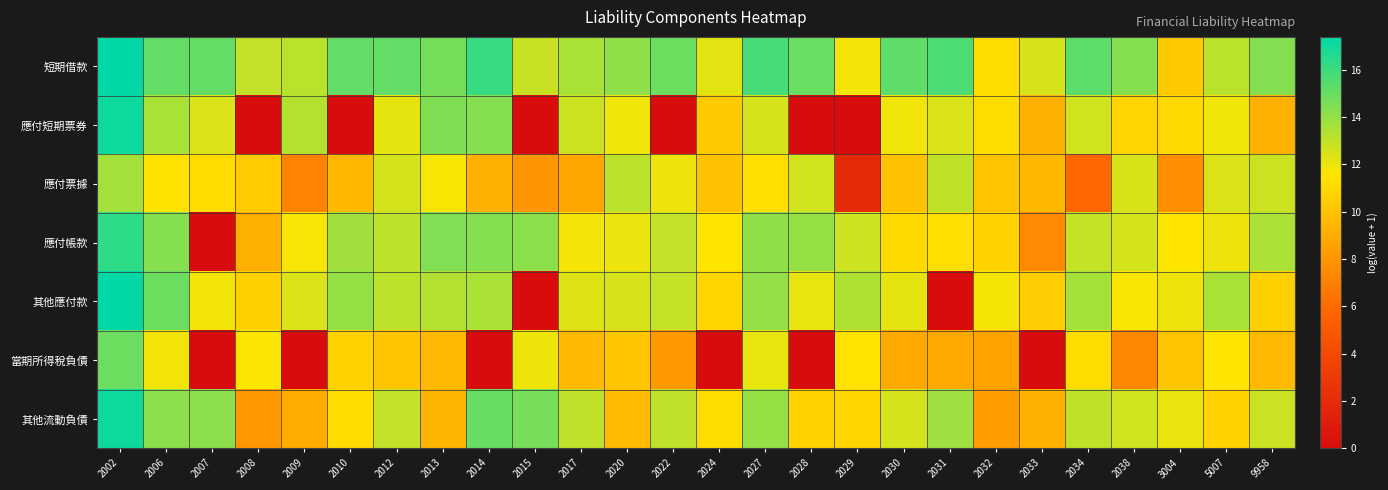

What is the total value across all series at 2034?

84.5